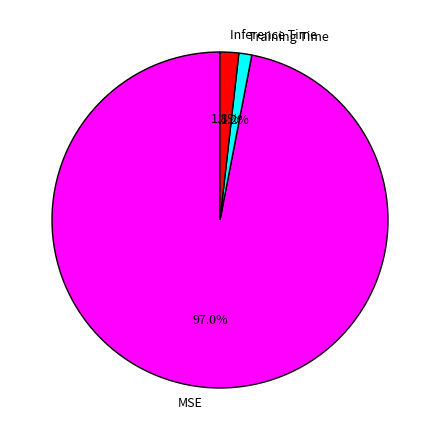

To the nearest percent, what is the difference between the largest and smallest slice percentages?

96%